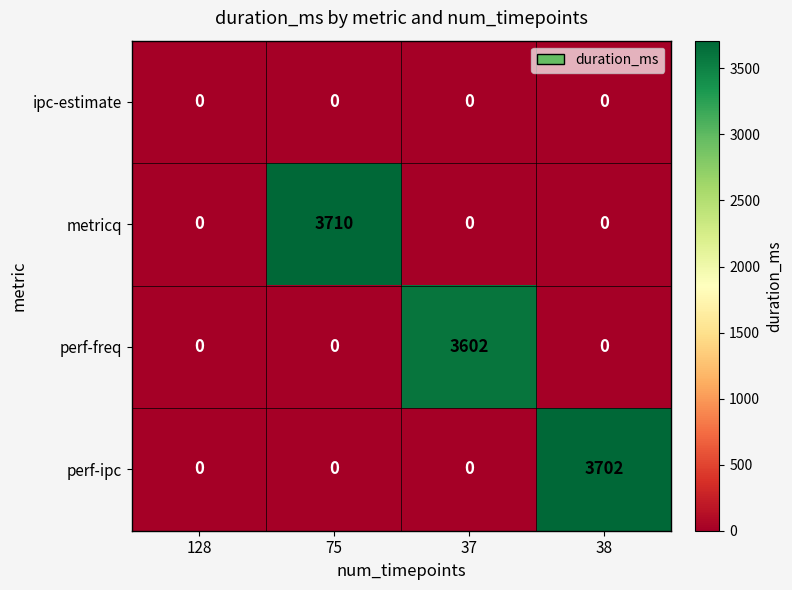

The value of perf-ipc at 128 is 1804. True or false?

False